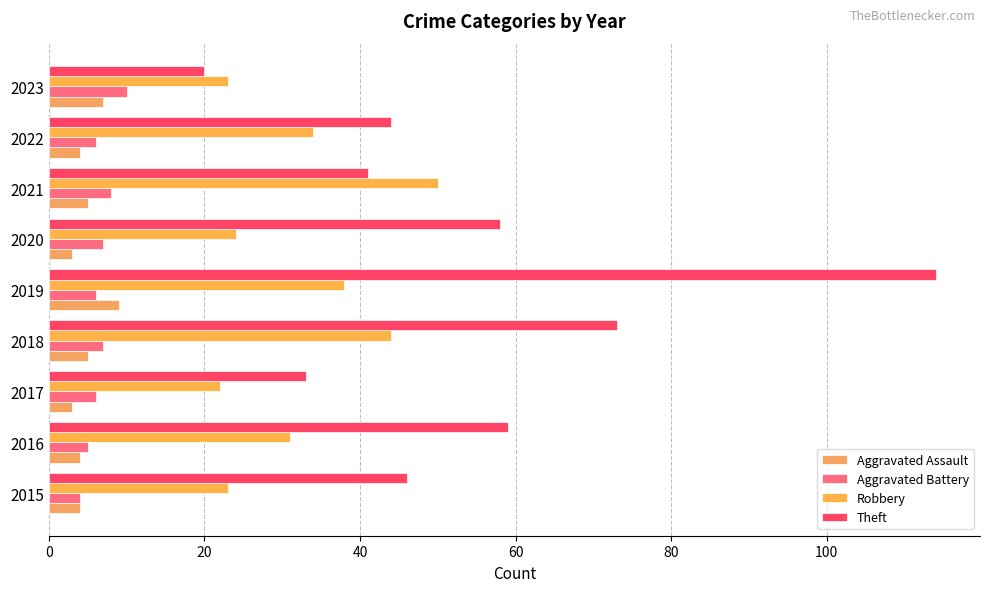

How many values in the Aggravated Battery series are below 6?

2